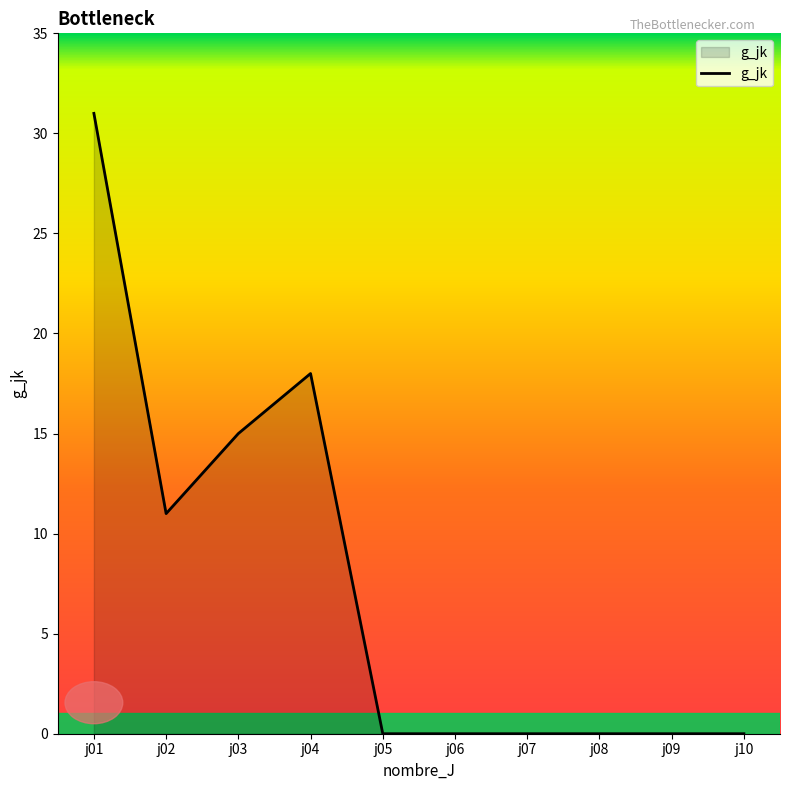

Is it true that the value at j05 is 0?

True